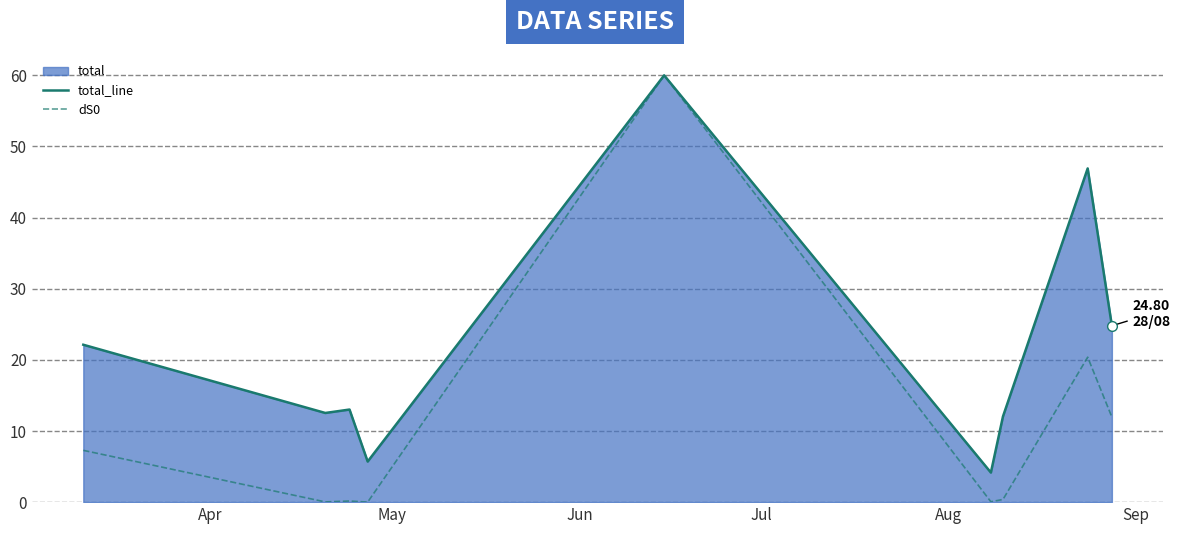

What is the maximum value for dS0?

60.0